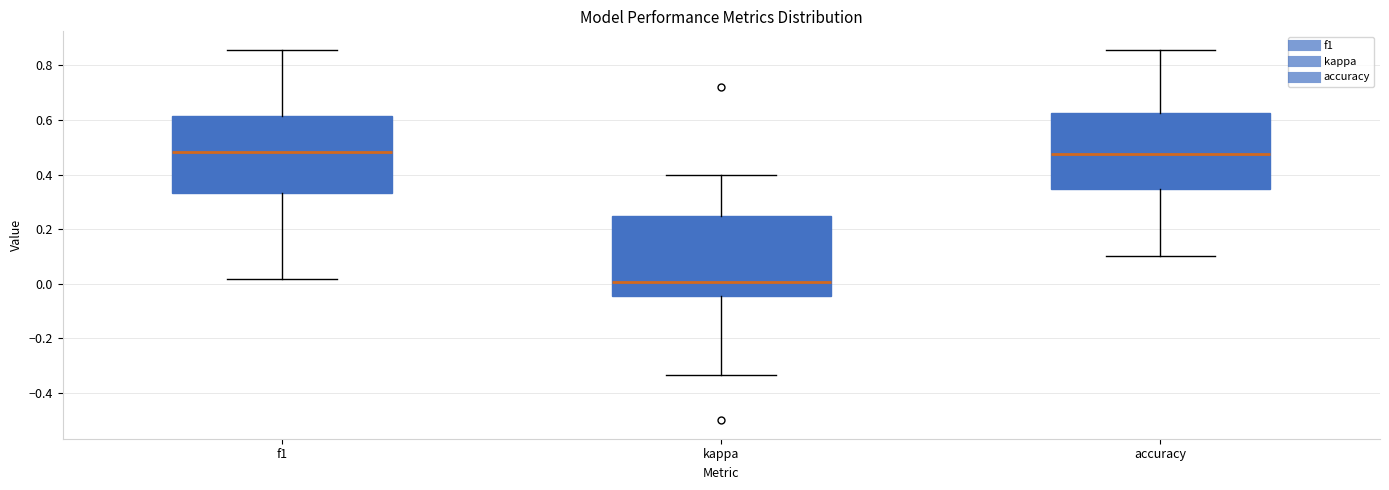

Where is the lower edge of the box for accuracy on the y-axis? The values are not printed on the chart, so give them approximately, as read against the axis.

0.34